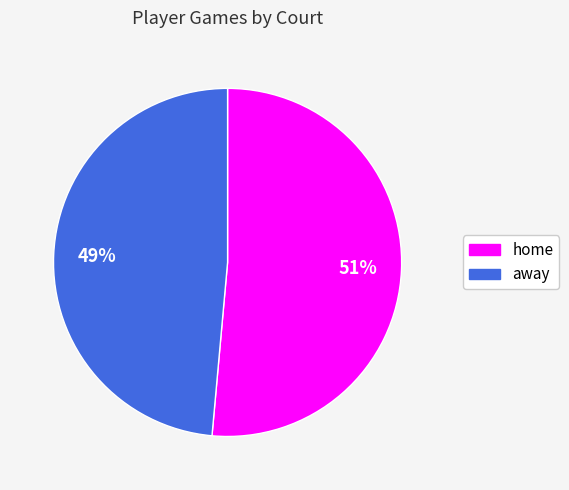

Is it true that home is 51% of the pie?

True